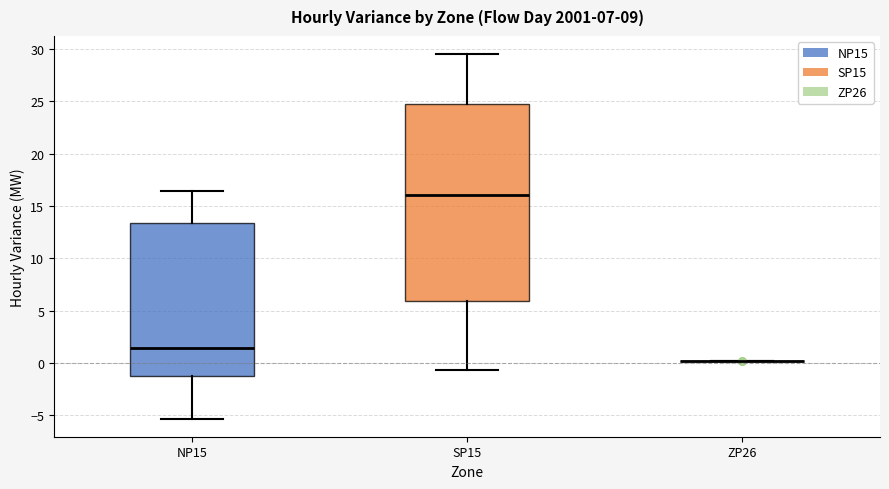

Where does the median line of the box for SP15 sit on the y-axis? The values are not printed on the chart, so give them approximately, as read against the axis.

16.0